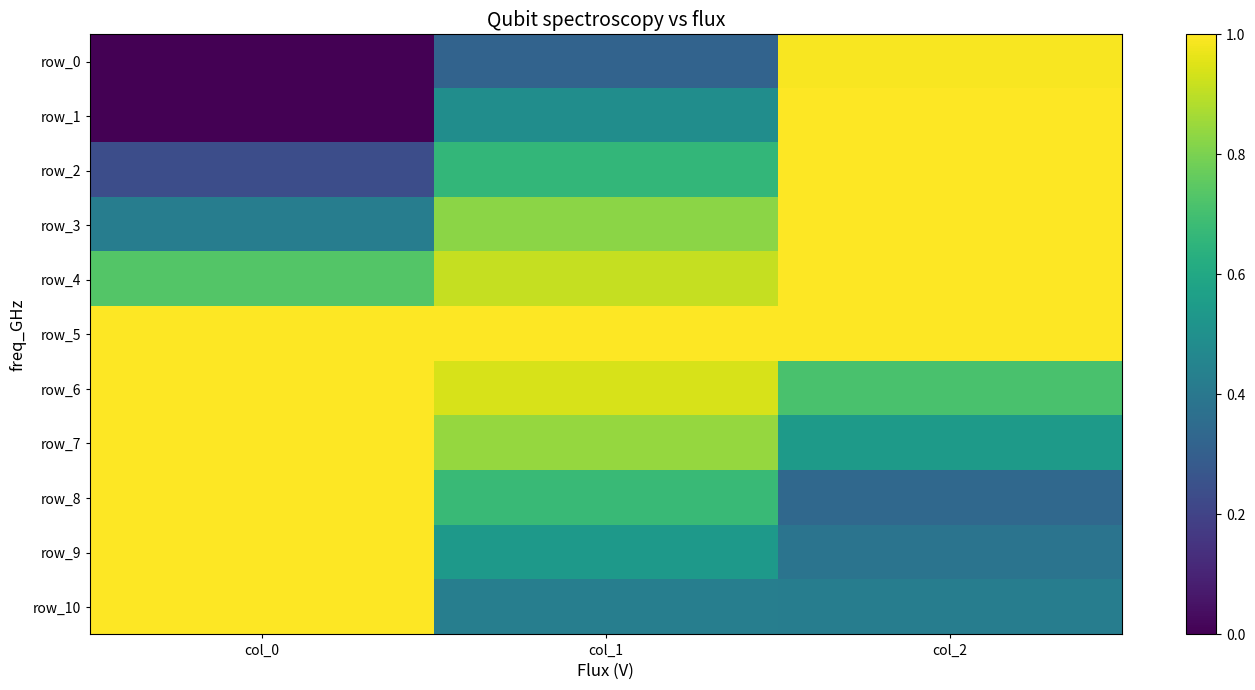

Which series changed the most between col_0 and col_2?

row_1